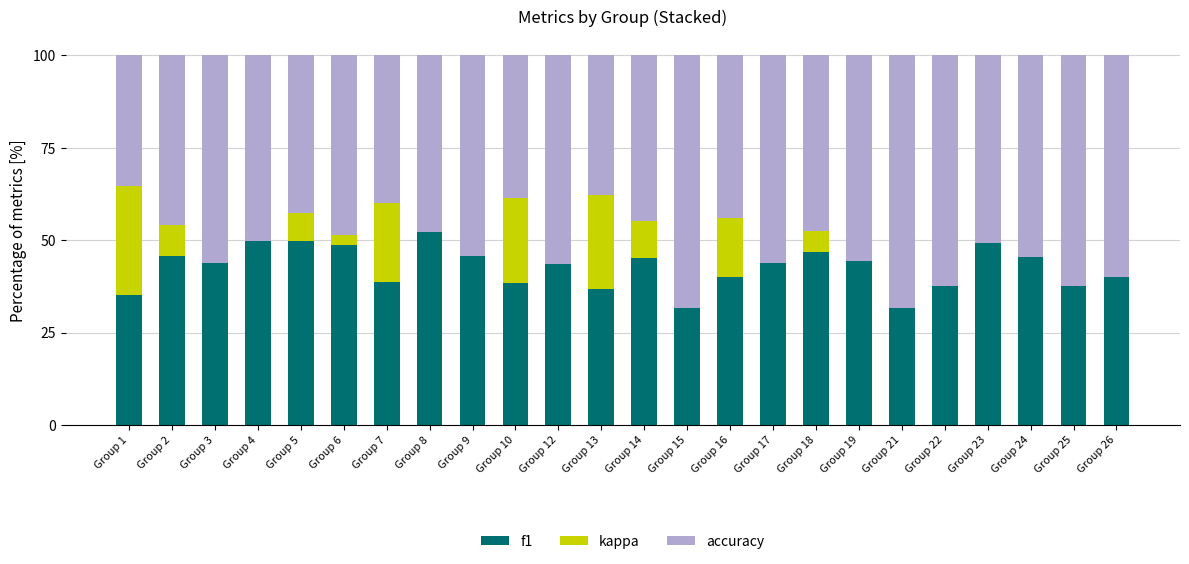

How many data points does each series have?

24